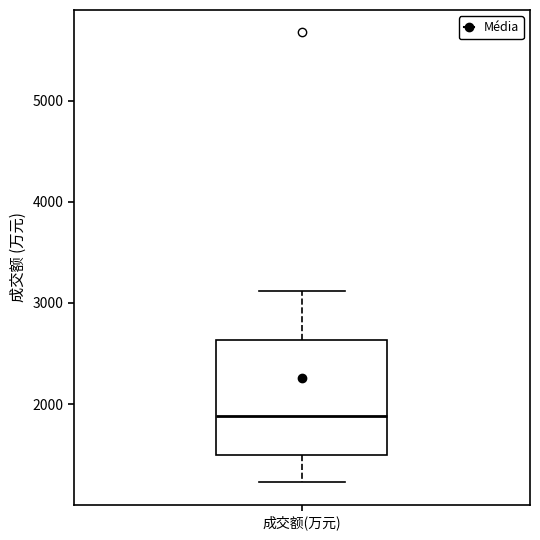

Transcribe this box plot: give where the median line is, the range the box spans, and where the two whiskers end, as read against the y-axis. The values are not printed on the chart, so give them approximately, as read against the axis.

median 1900, box 1500 to 2600, whiskers 1200 to 3100